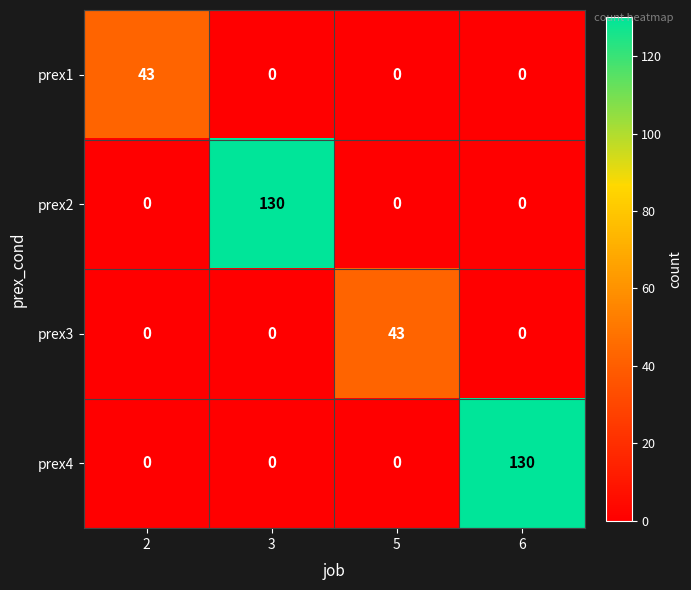

Reading right to left, list all the values displayed in this chart.

prex1: 6=0	5=0	3=0	2=43
prex2: 6=0	5=0	3=130	2=0
prex3: 6=0	5=43	3=0	2=0
prex4: 6=130	5=0	3=0	2=0